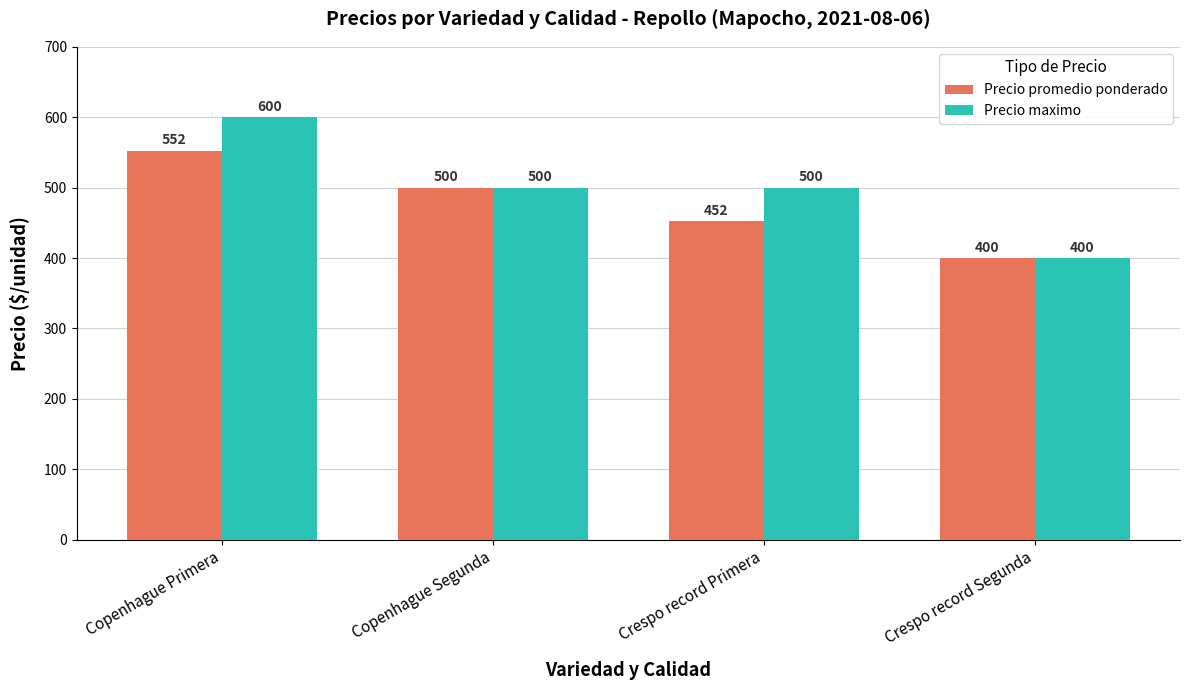

Which series has the widest spread of values?

Precio maximo